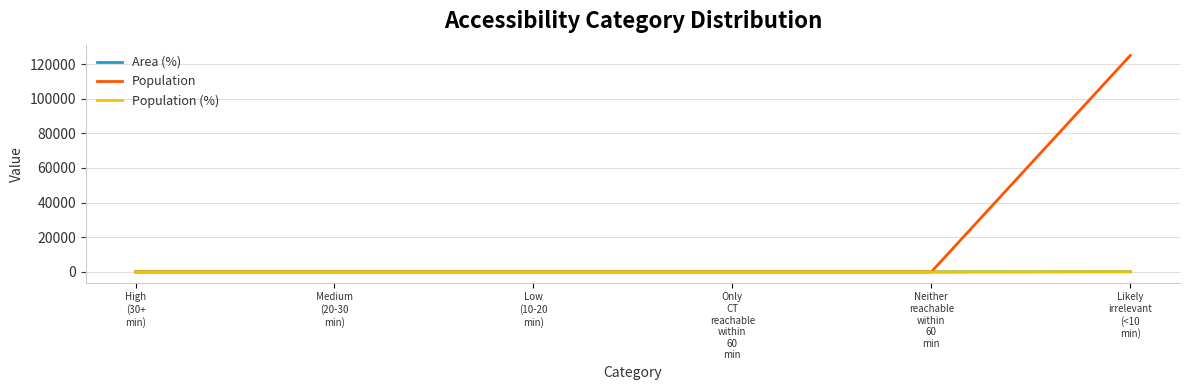

True or false: Area (%) and Population (%) cross at least once.

False